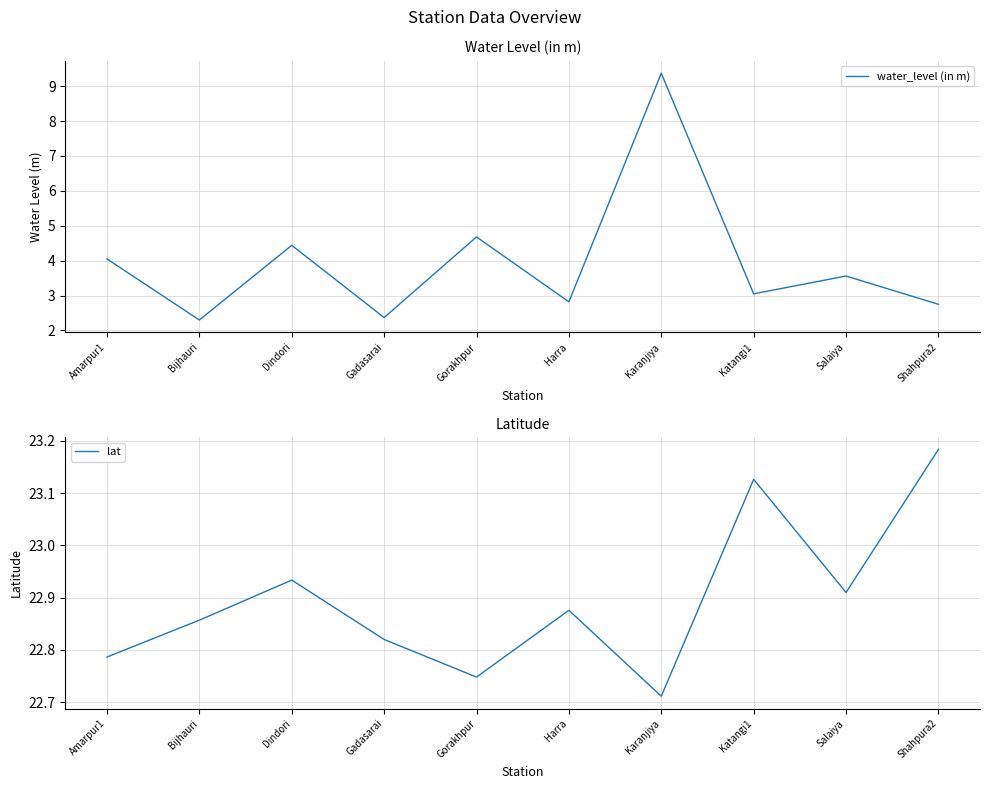

Count the number of categories in the chart.

10